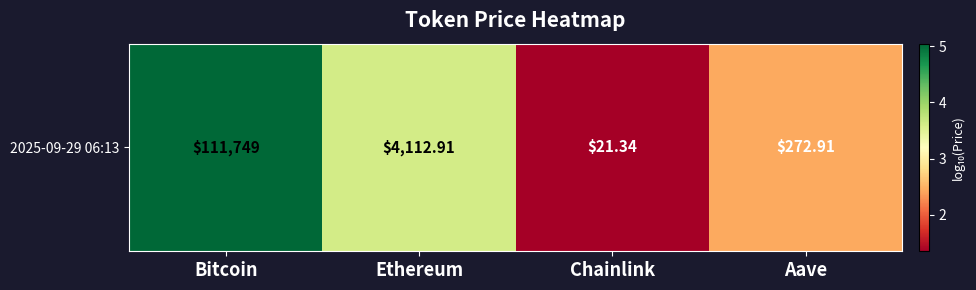

The chart shows a value of 3.5 at Aave. True or false?

False